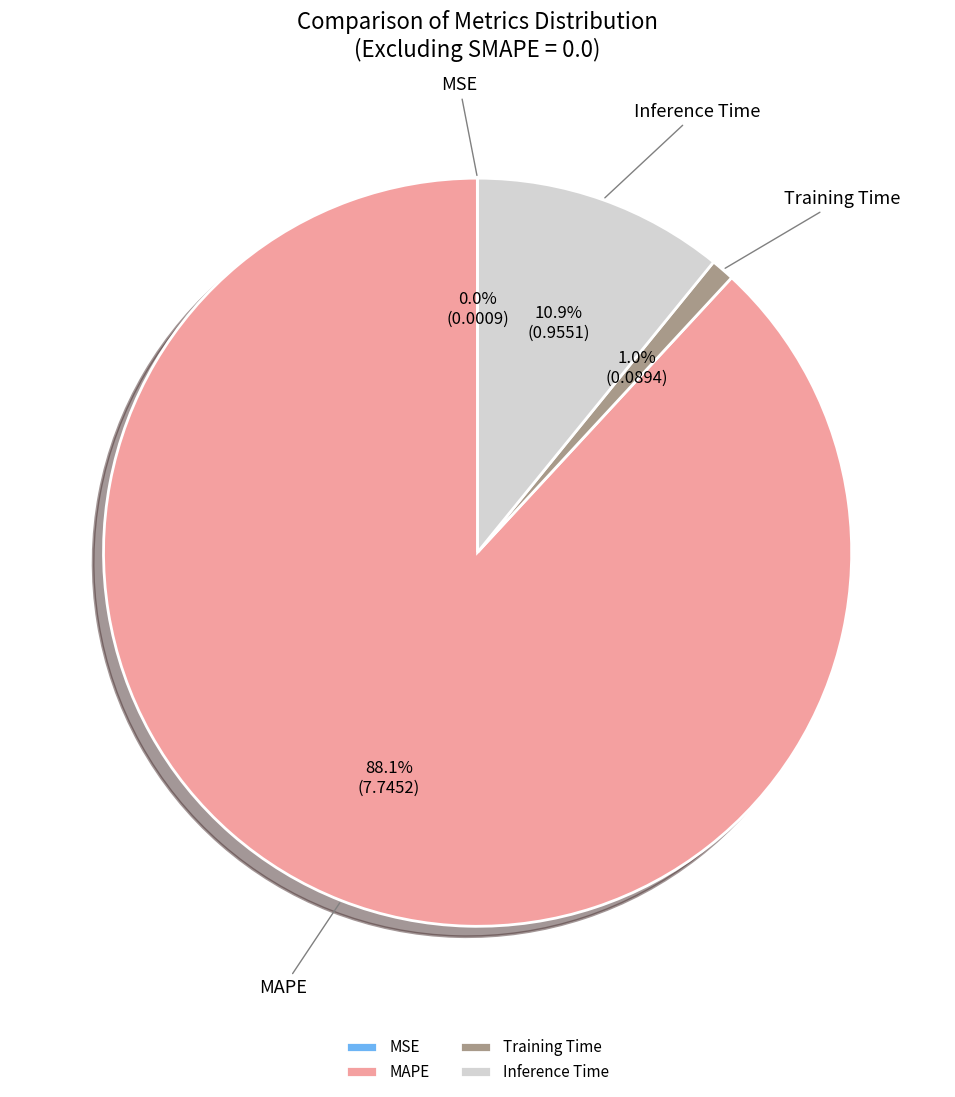

Between Inference Time and MAPE, which is larger?

MAPE